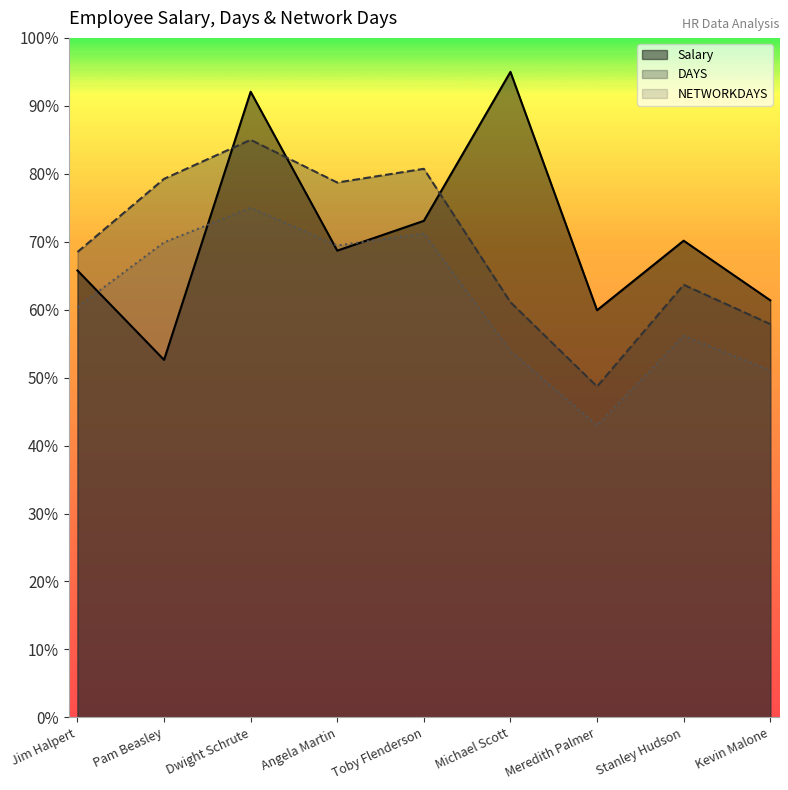

The DAYS series shows 29285.6 at Toby Flenderson. True or false?

False